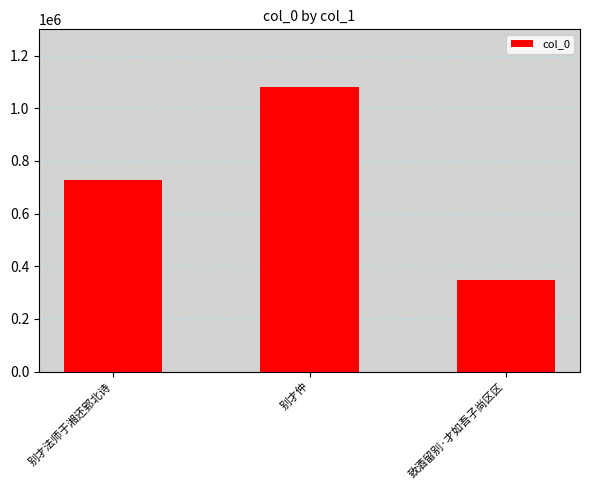

How many bars are there in total?

3